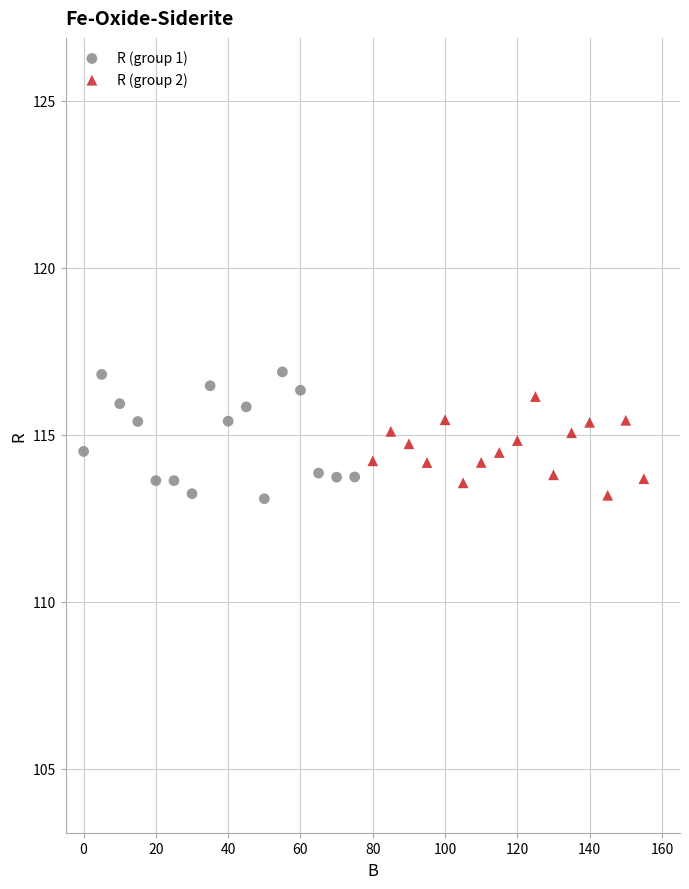

Which series has the widest spread of Y values?

R (group 1)